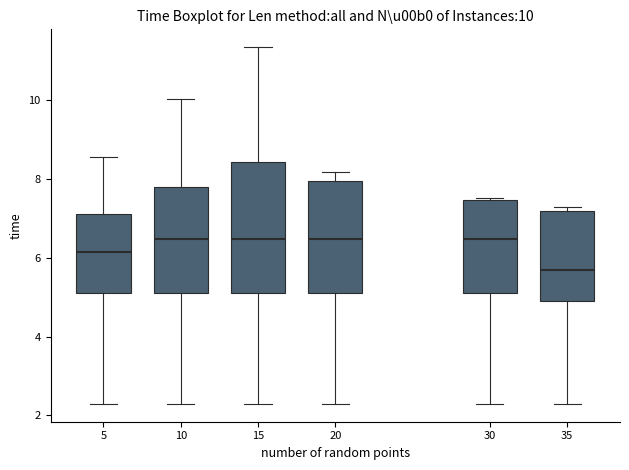

Which box has the lowest median line?

35